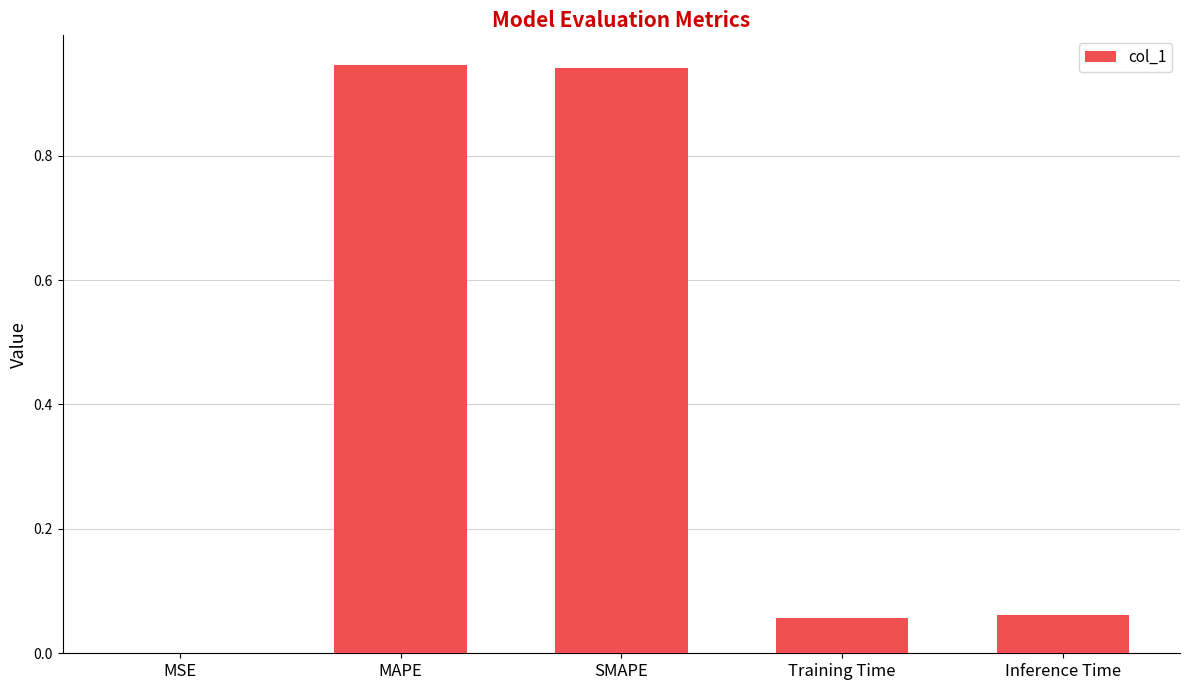

What is the sum of all values?

2.0